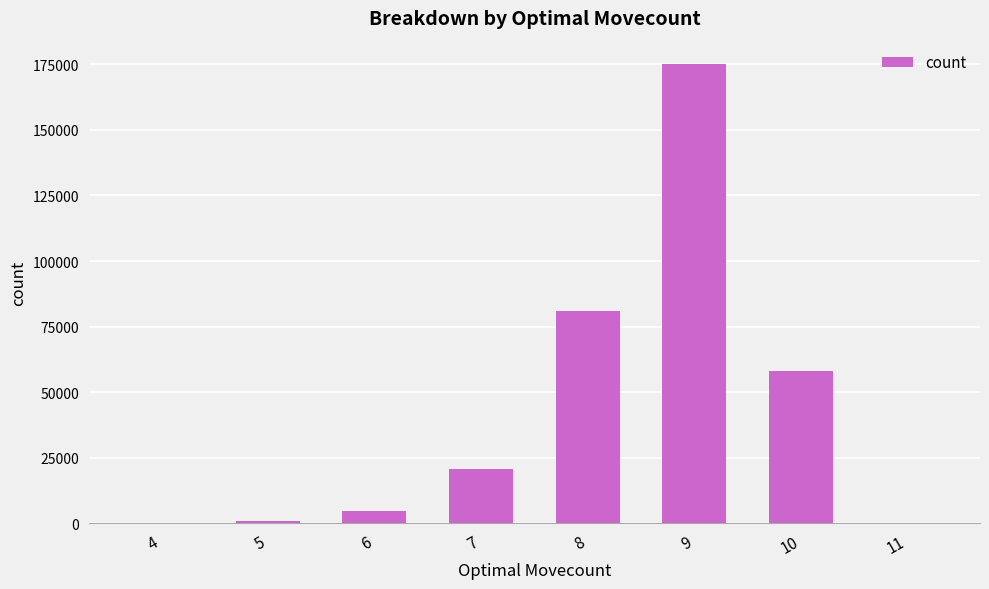

Is it true that the value at 7 is 27931?

False